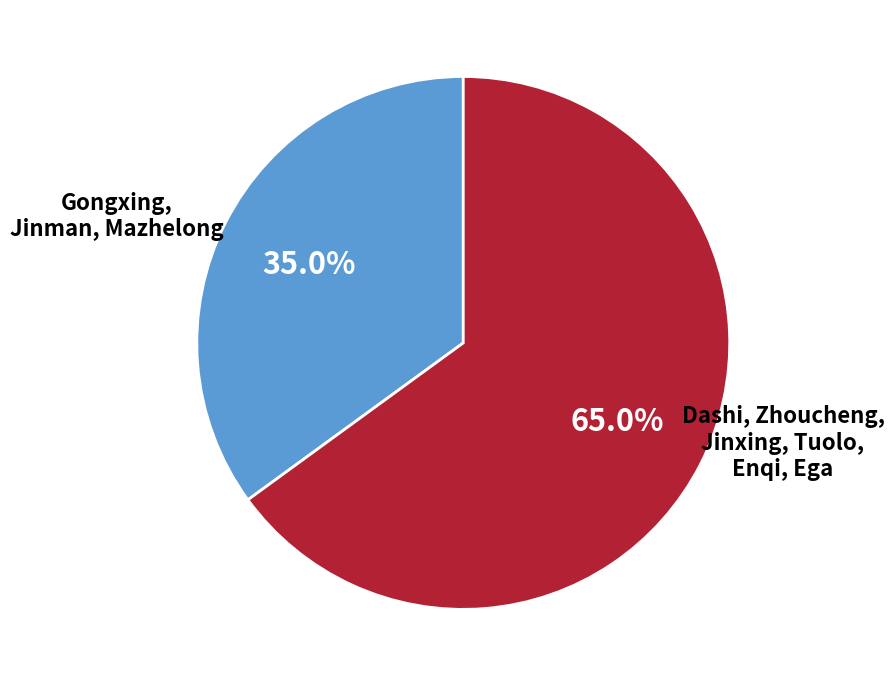

Between Gongxing, Jinman, Mazhelong and Dashi, Zhoucheng, Jinxing, Tuolo, Enqi, Ega, which is larger?

Dashi, Zhoucheng, Jinxing, Tuolo, Enqi, Ega